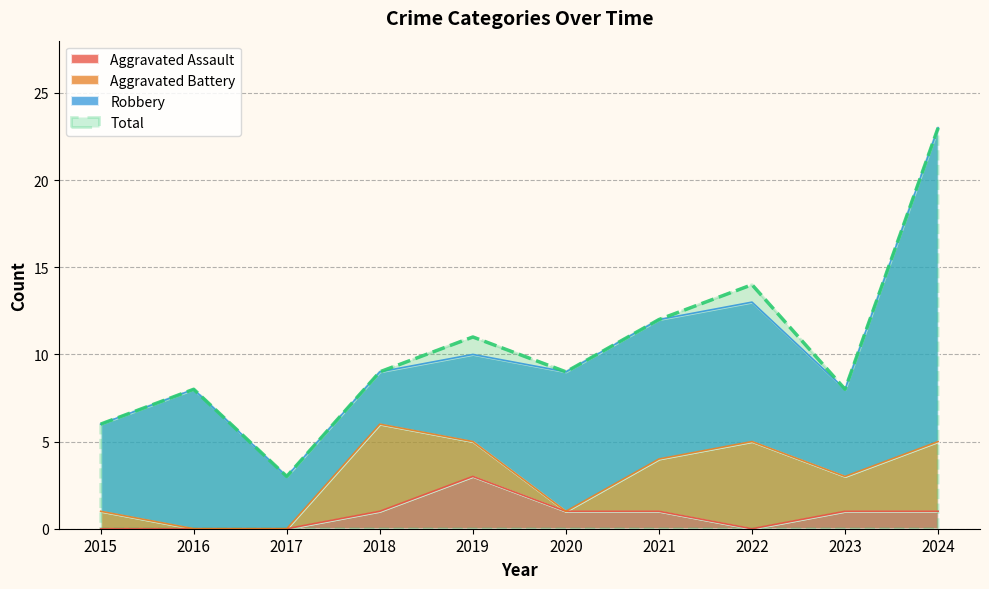

True or false: Aggravated Assault and Total intersect in this chart.

False